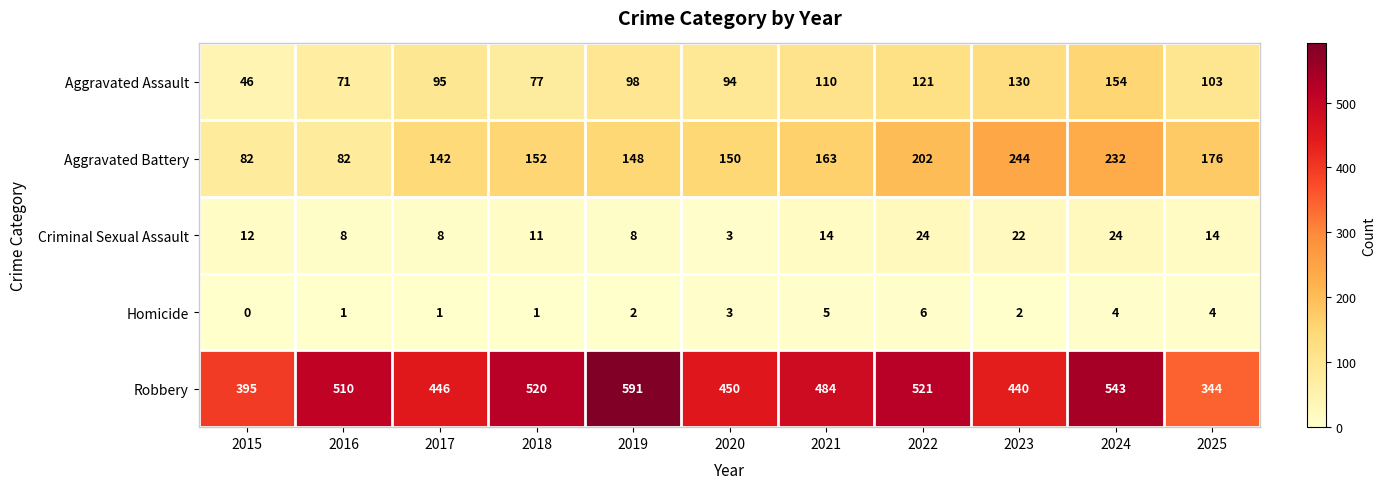

List the series in order of their peak value, lowest first.

Homicide, Criminal Sexual Assault, Aggravated Assault, Aggravated Battery, Robbery